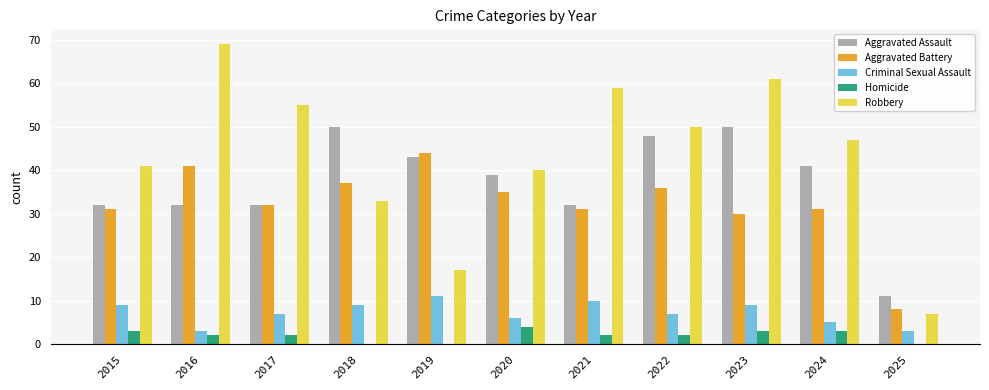

Are the bars horizontal?

No